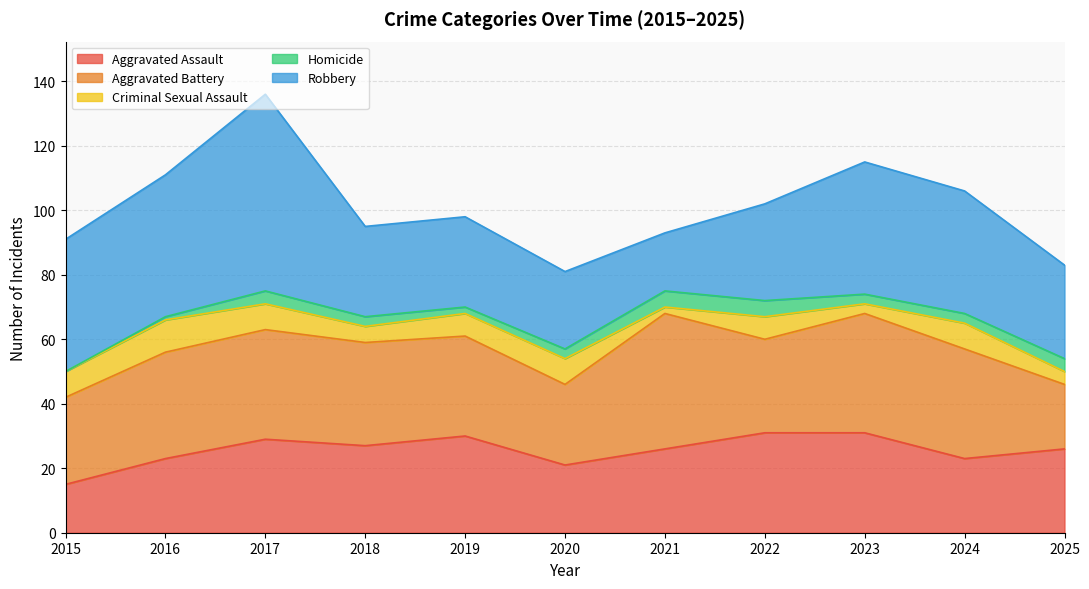

Does the chart have visible grid lines?

Yes